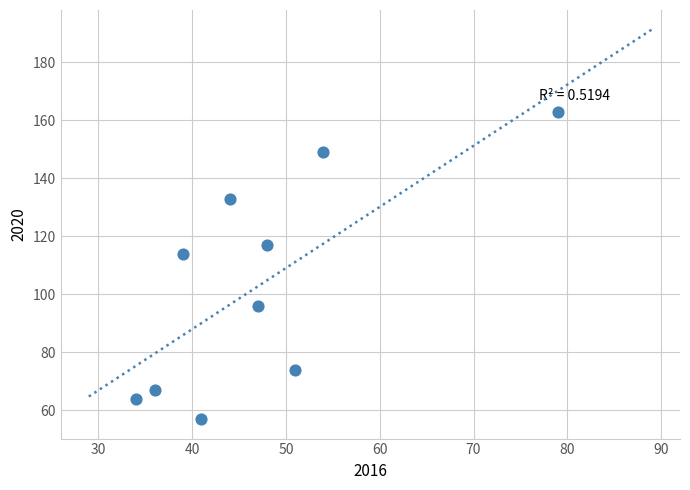

What is the average Y value?

103